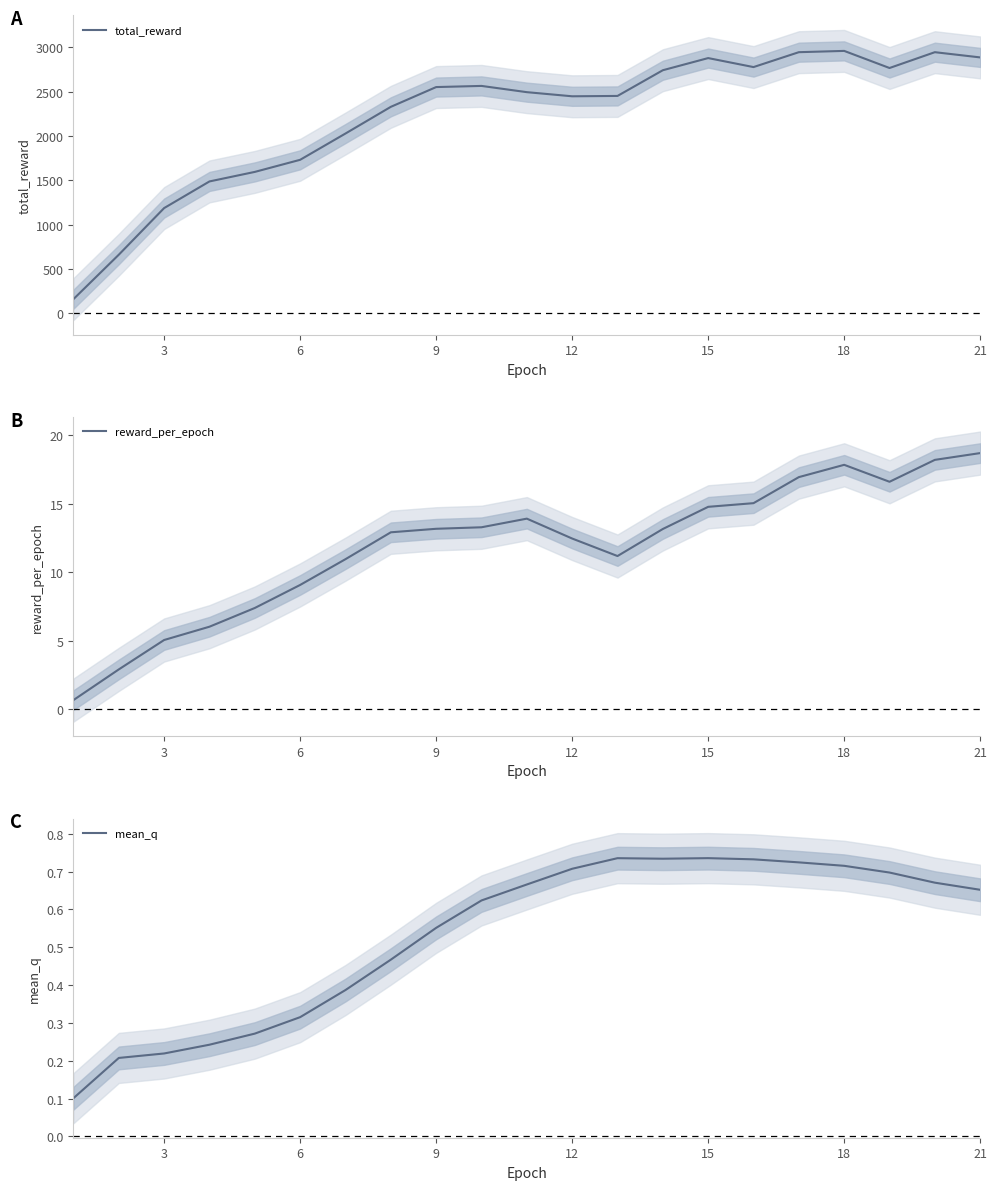

Which category has the highest value in the reward_per_epoch series?

21